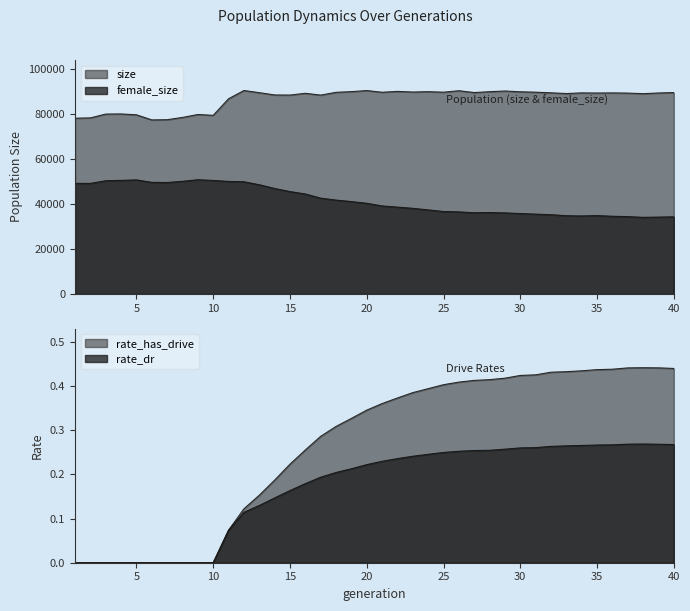

Where is size nearest to the value 83915?

11